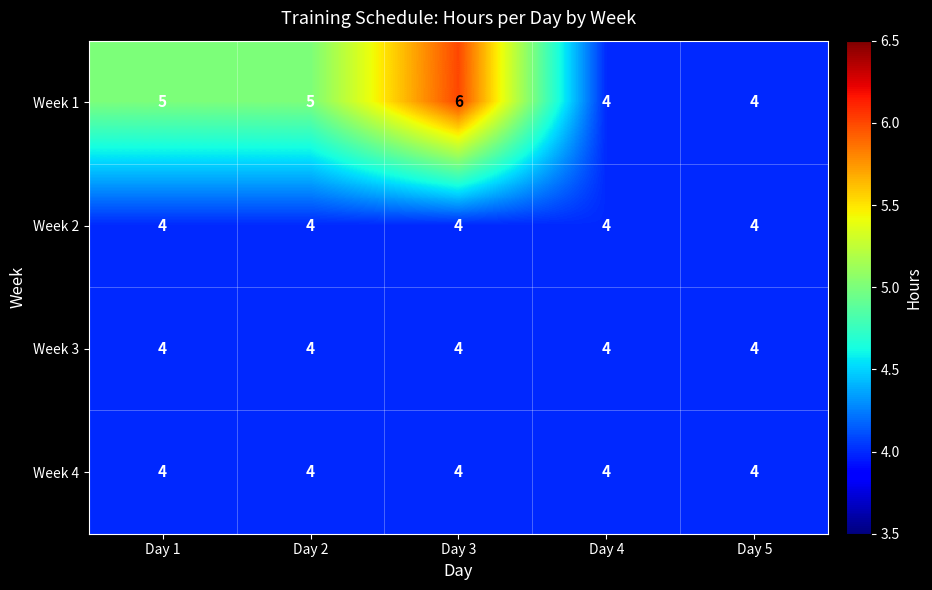

At which category is the sum across all series the highest?

Day 3